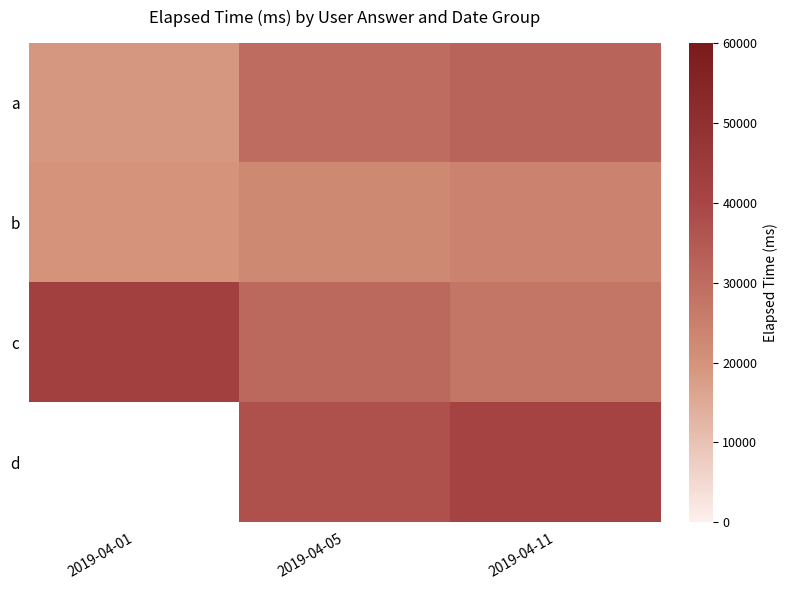

What is the sum of the d values at 2019-04-05 and 2019-04-11?

77800.0